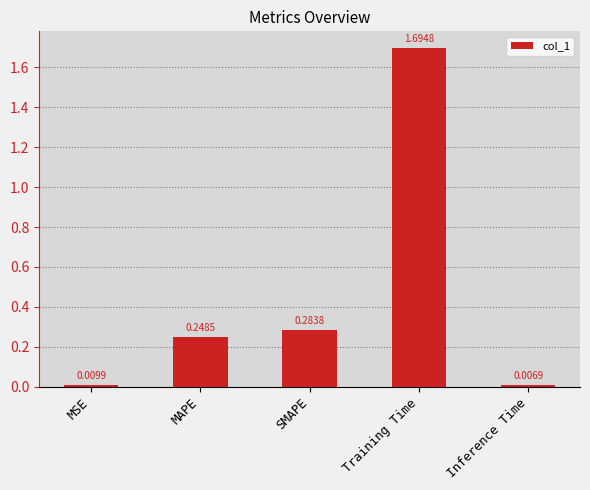

What is the label of the 3rd bar from the left?

SMAPE